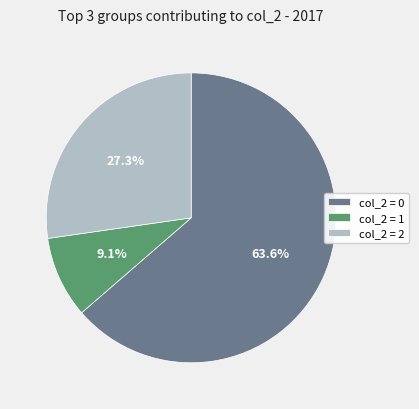

The col_2 = 2 slice represents 17% of the pie. True or false?

False